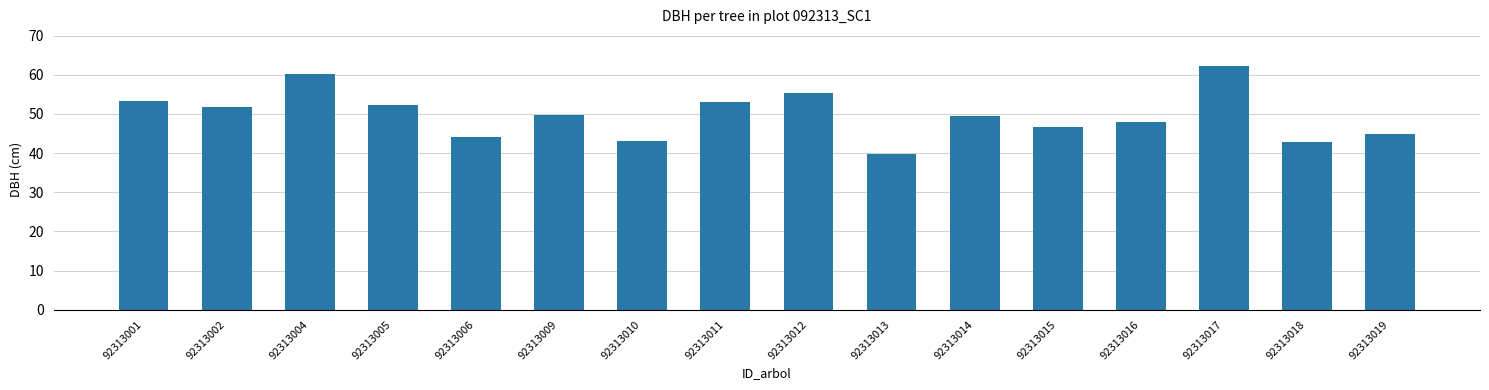

What is the sum of all values?

797.0